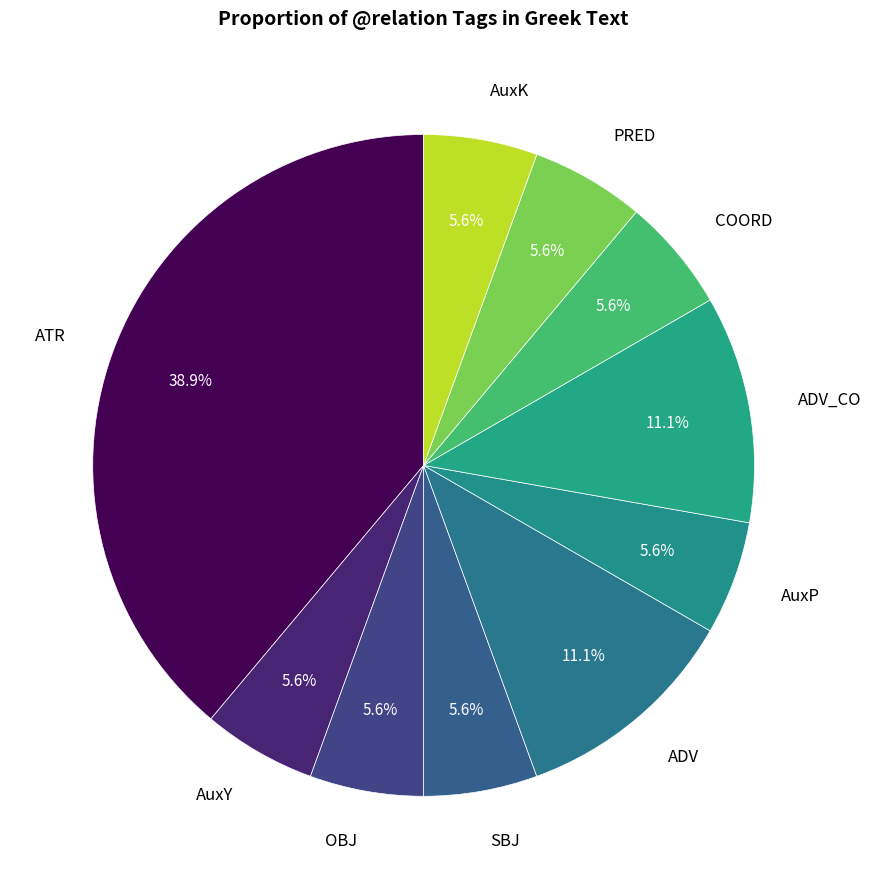

To the nearest percent, what percentage of the pie is ADV_CO?

11%